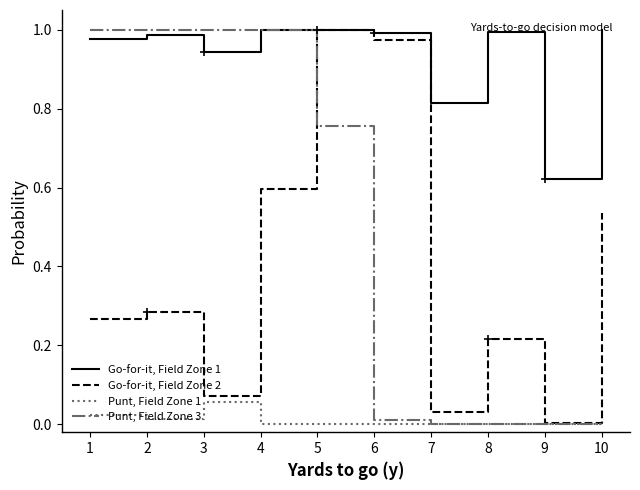

True or false: Punt, Field Zone 1 and Go-for-it, Field Zone 1 cross at least once.

False